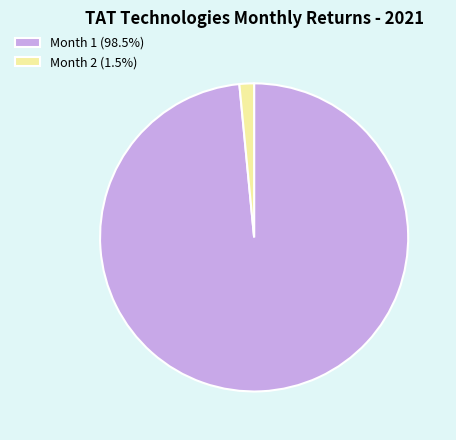

Does Month 2 (1.5%) represent more than half of the total?

No